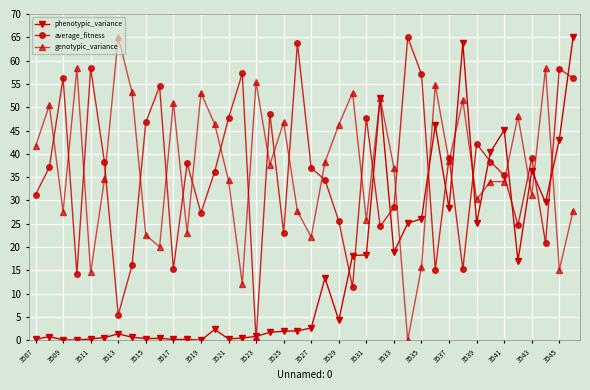

What is the value of the phenotypic_variance point at the 34th from the left?

40.3